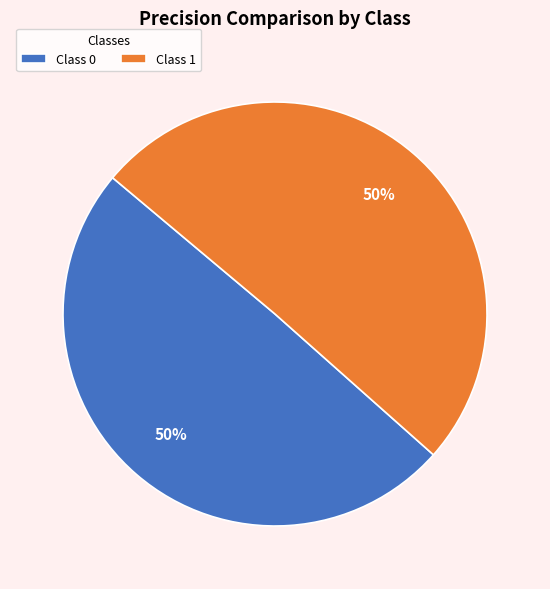

To the nearest percent, what percentage of the pie is Class 1?

50%